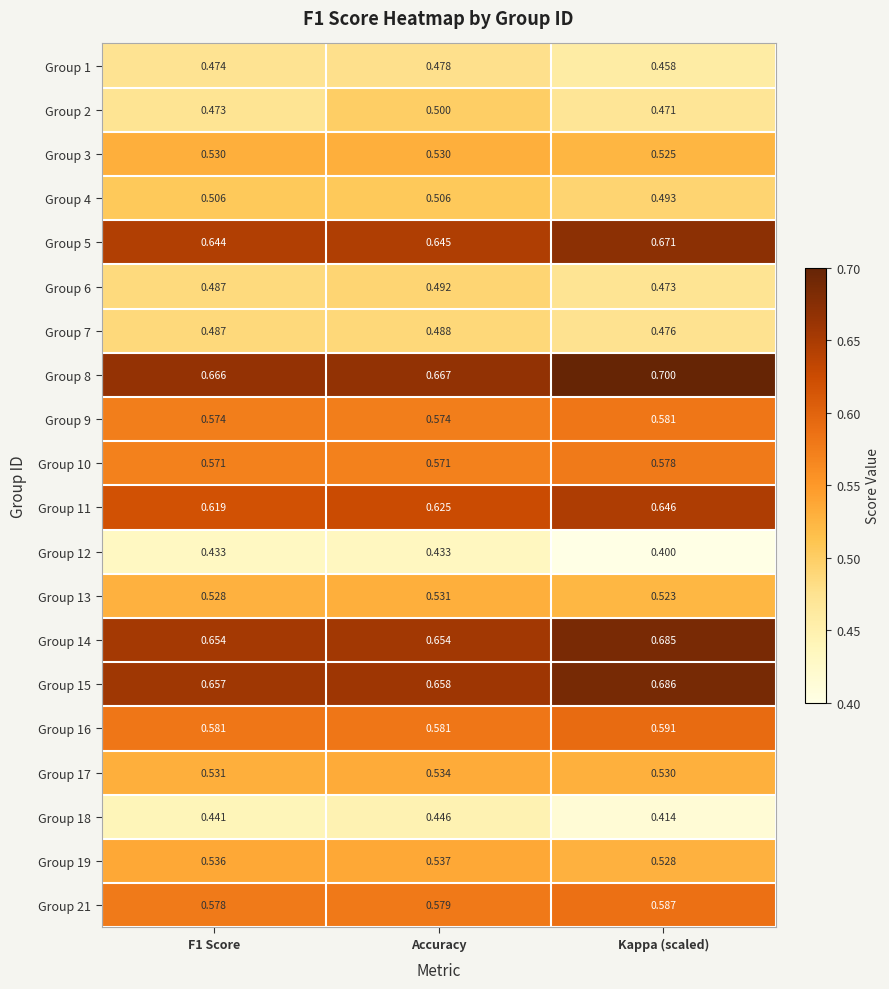

At Kappa (scaled), list the series in order from smallest to largest.

Group 12, Group 18, Group 1, Group 2, Group 6, Group 7, Group 4, Group 13, Group 3, Group 19, Group 17, Group 10, Group 9, Group 21, Group 16, Group 11, Group 5, Group 14, Group 15, Group 8